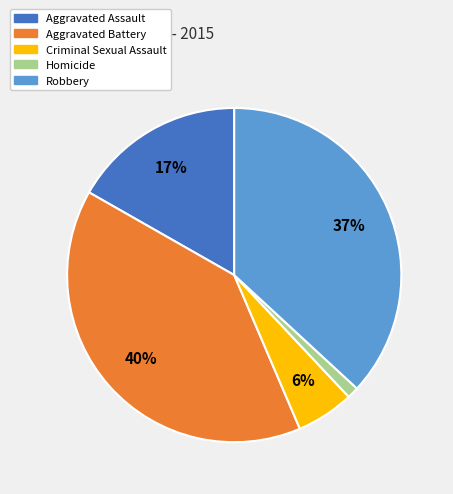

Combined, do Robbery and Homicide account for over 50%?

No